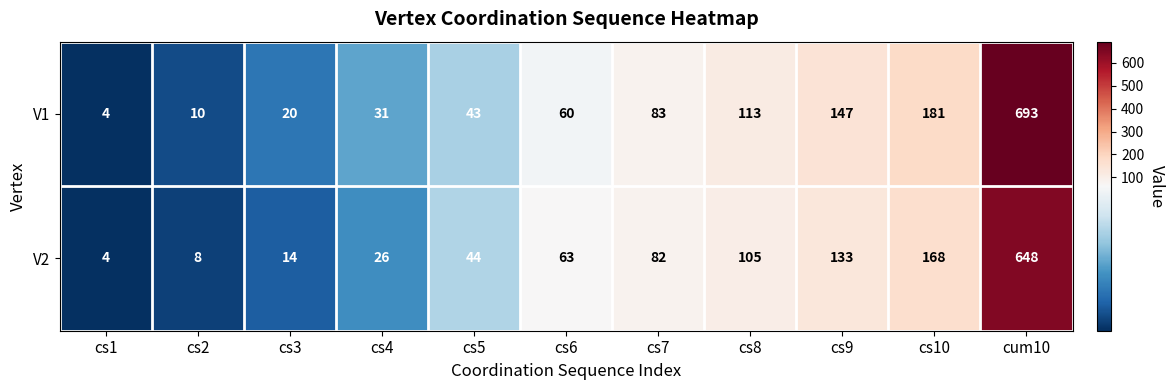

What is the sum of all V1 values?

1385